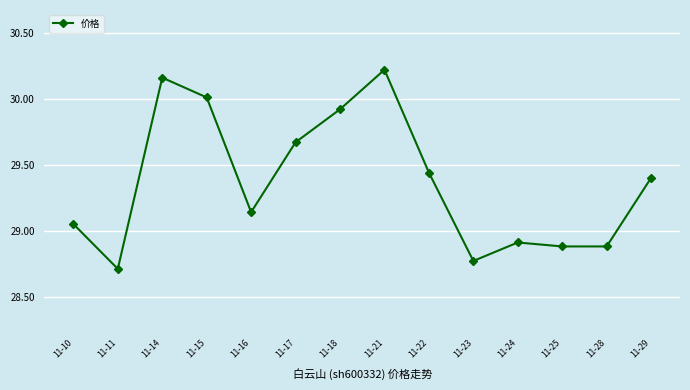

How many points are higher than both their immediate neighbors (excluding endpoints)?

3